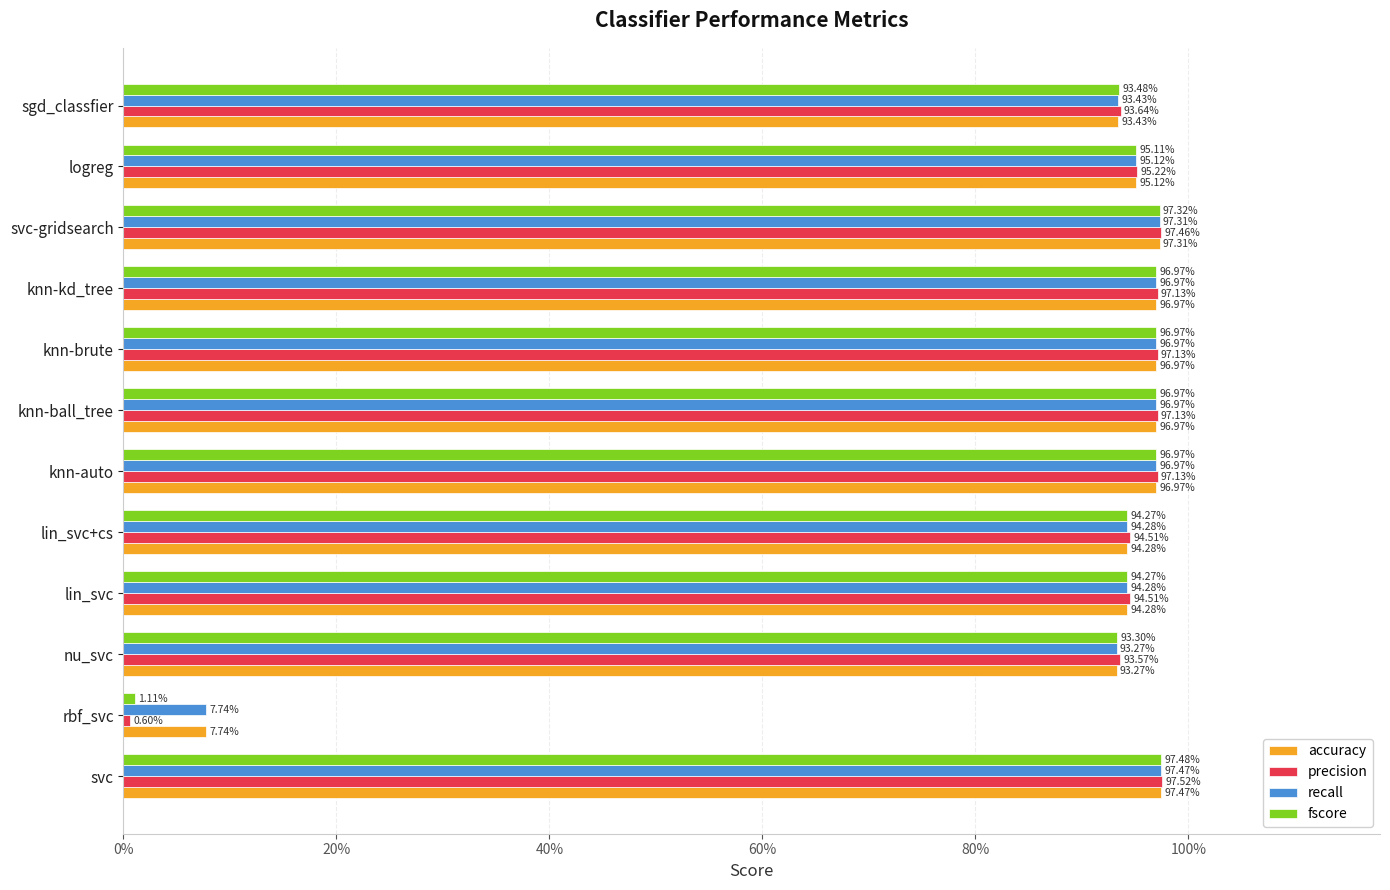

List the series in order of their peak value, highest first.

precision, fscore, accuracy, recall